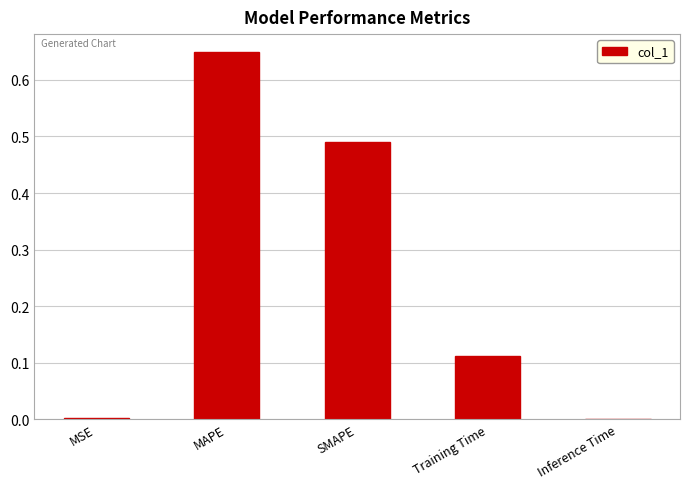

What is the sum of all values?

1.3